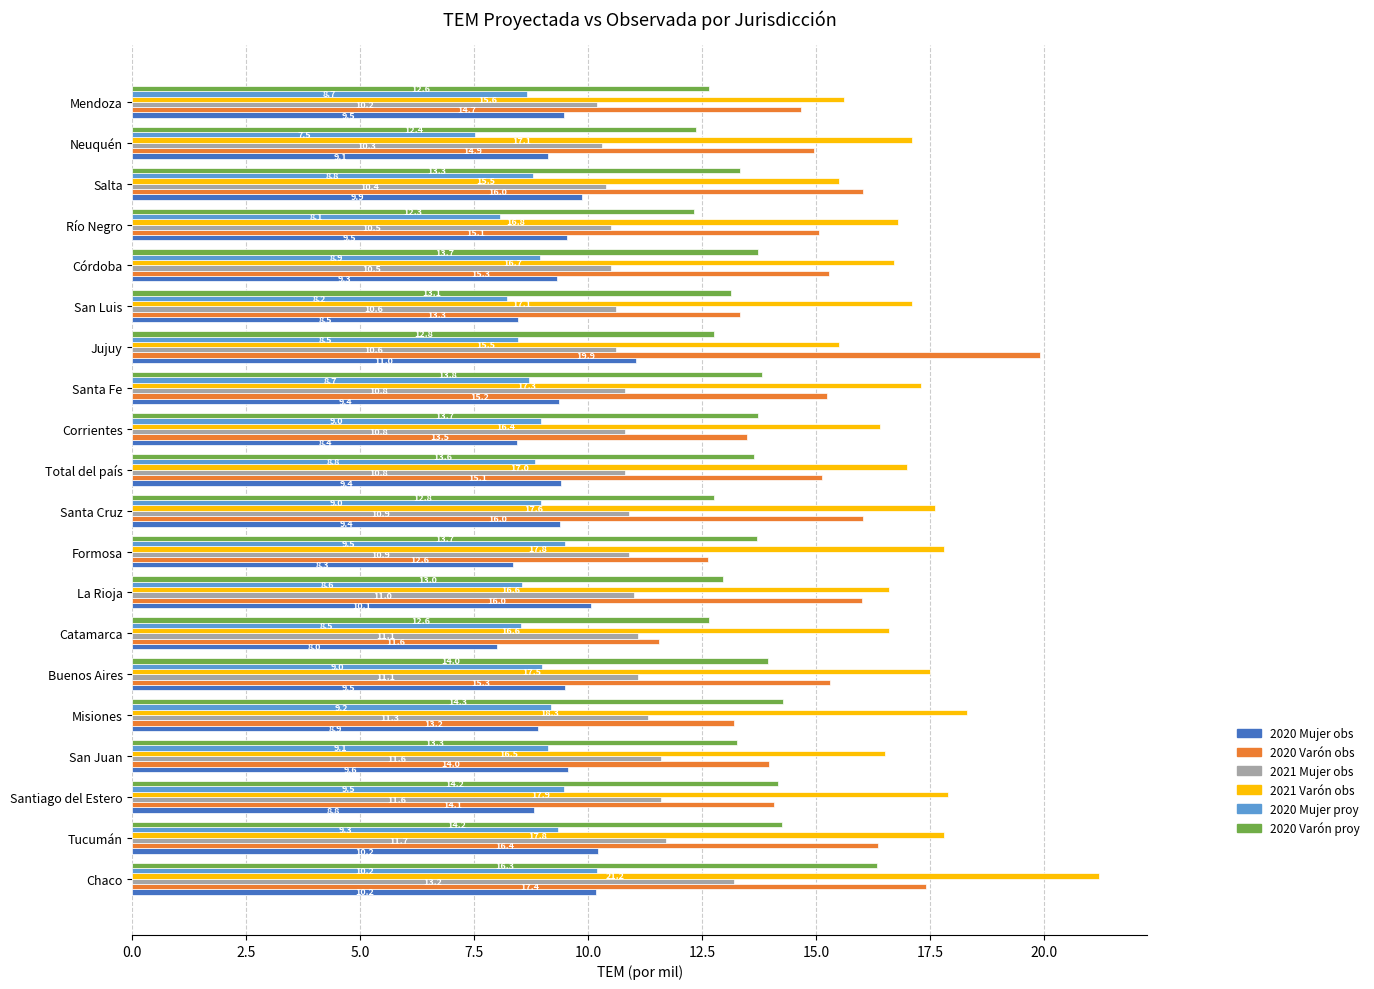

The 2020 Varón proy series shows 22.0 at Tucumán. True or false?

False